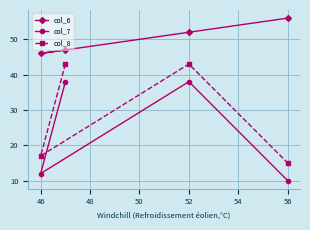

Is the value of col_8 at 56 greater than the value of col_6 at 56?

No